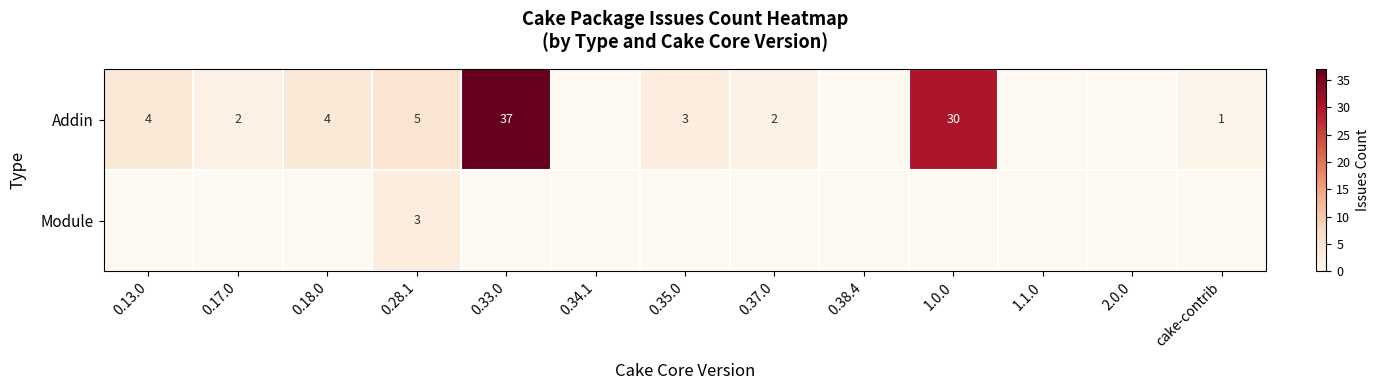

Which has a higher value, 1.1.0 or 0.37.0?

0.37.0